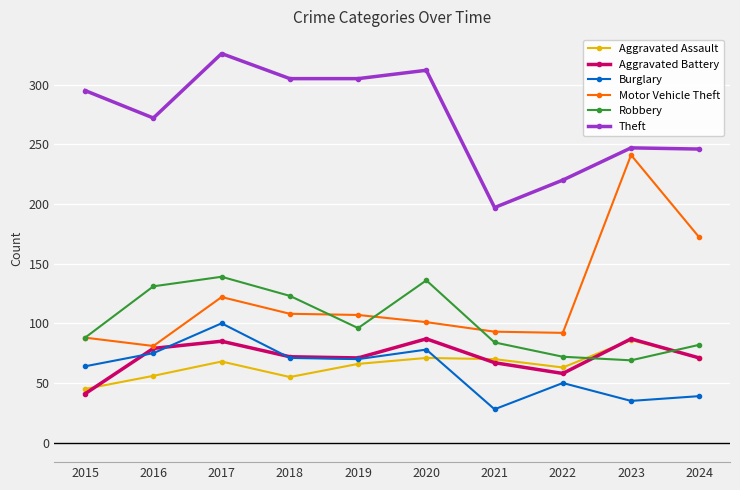

What are all the series names shown in the legend?

Aggravated Assault, Aggravated Battery, Burglary, Motor Vehicle Theft, Robbery, Theft